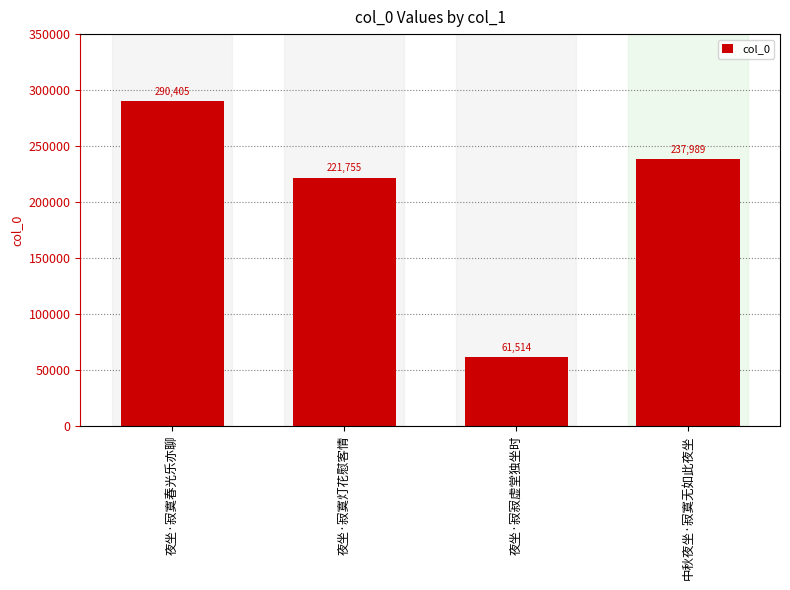

Between 夜坐·寂寂虚堂独坐时 and 夜坐·寂寞春光乐亦聊, which is larger?

夜坐·寂寞春光乐亦聊